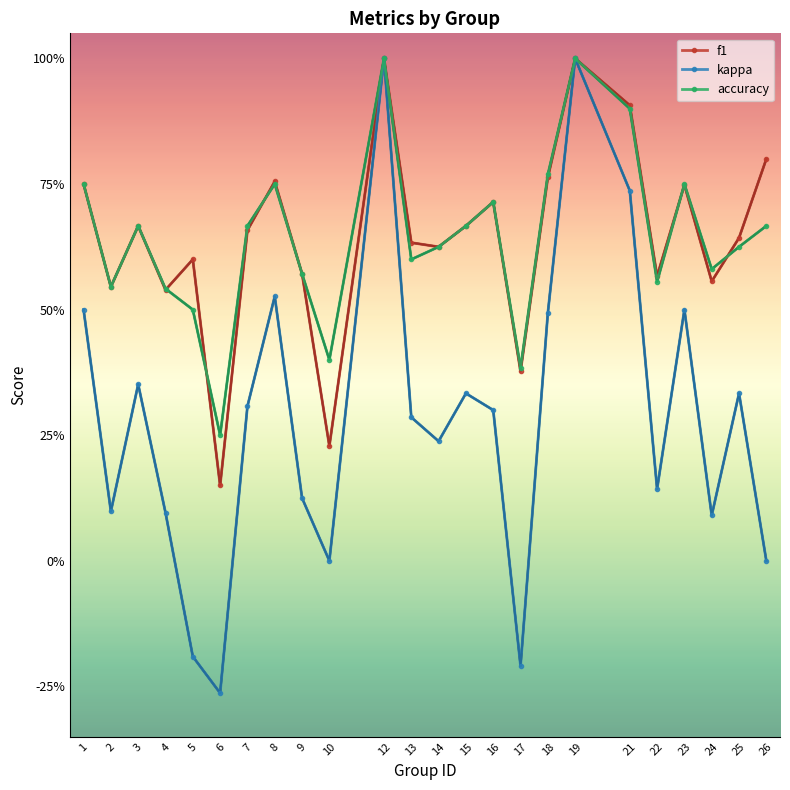

The value of kappa at 18 is 0.1. True or false?

False